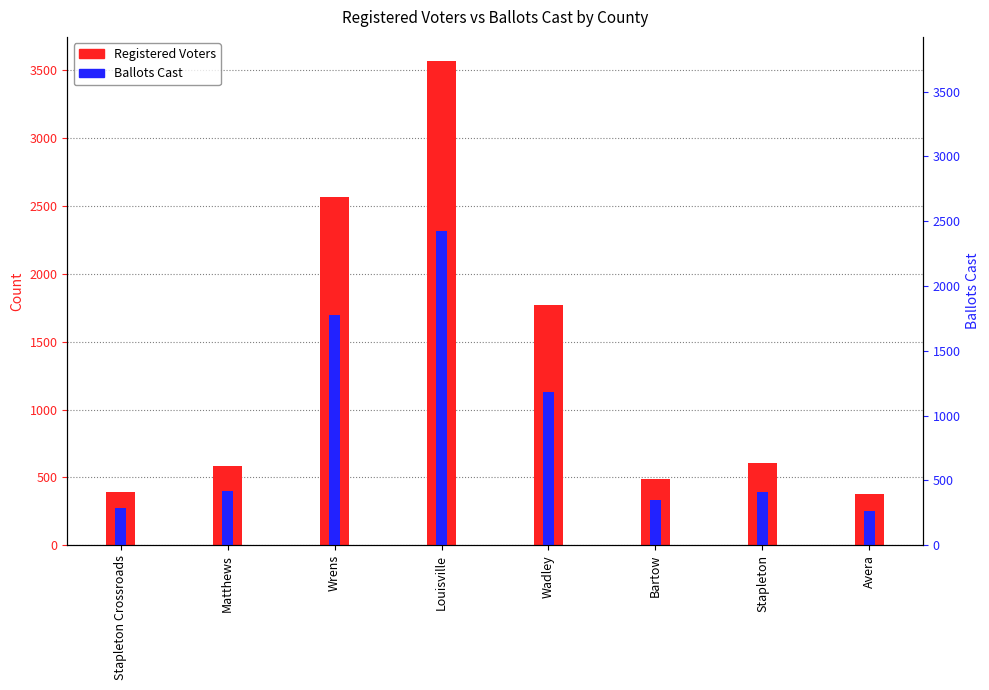

What value does the Ballots Cast series have at Avera, to the nearest 10?

250